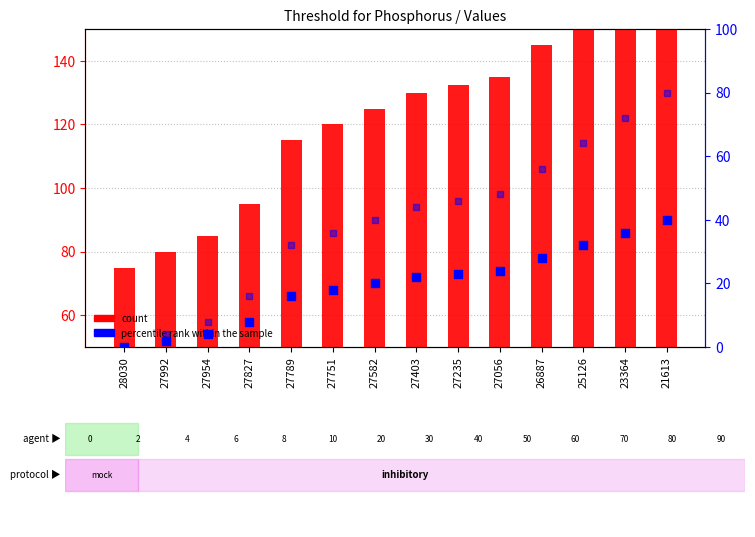

Which series reaches the minimum Y coordinate?

percentile rank within the sample